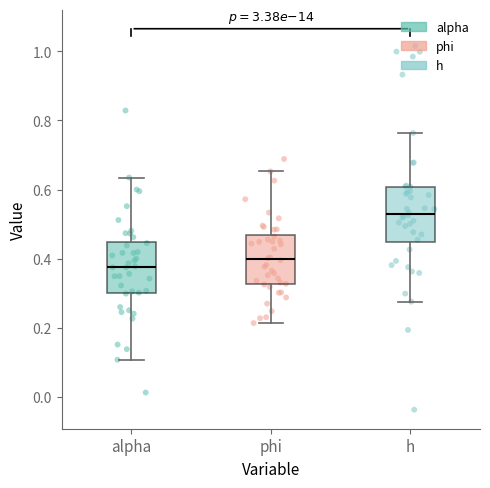

Which box's median line is the lowest?

alpha